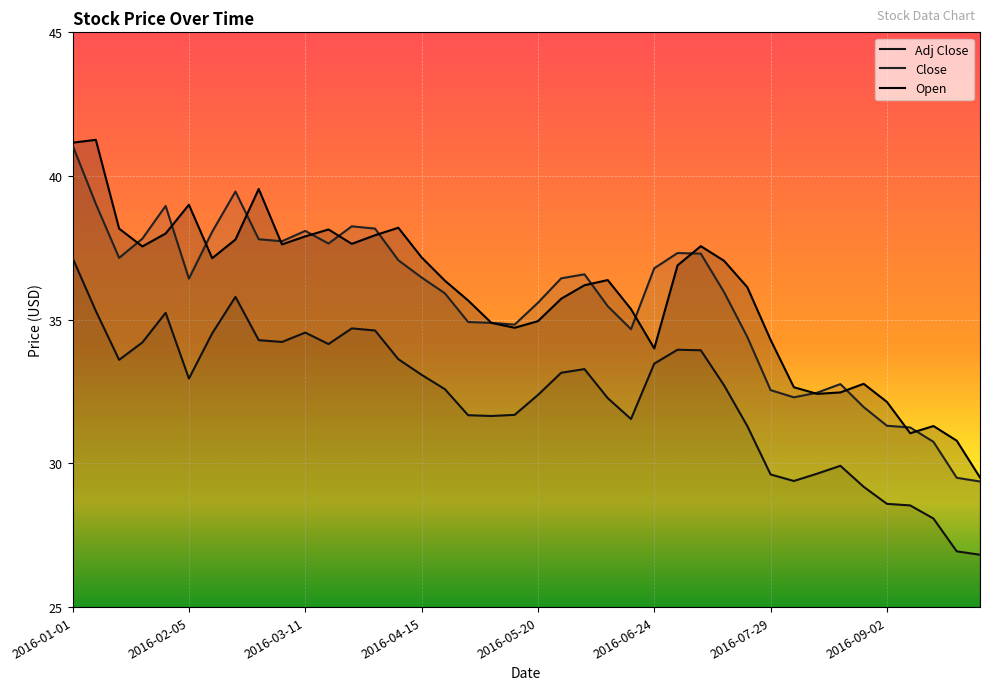

How many distinct data groups are displayed?

3